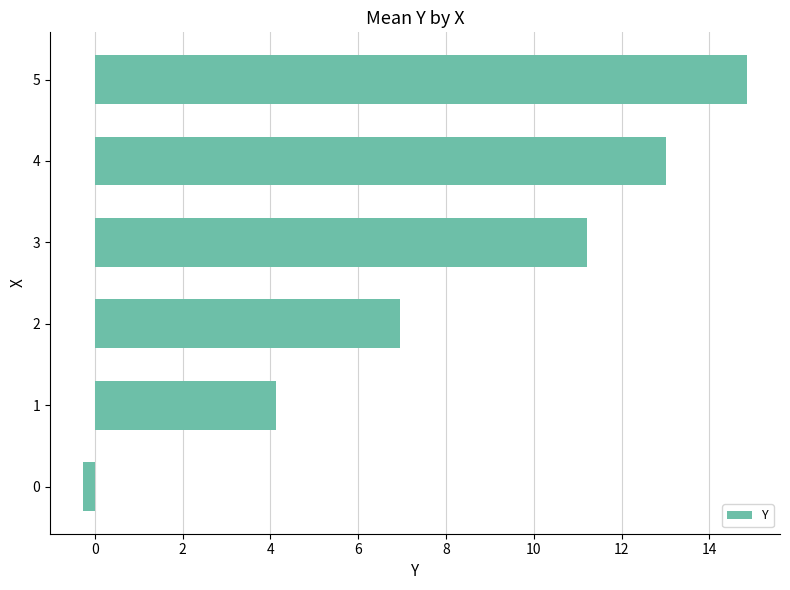

The chart shows a value of 14.9 at 5. True or false?

True